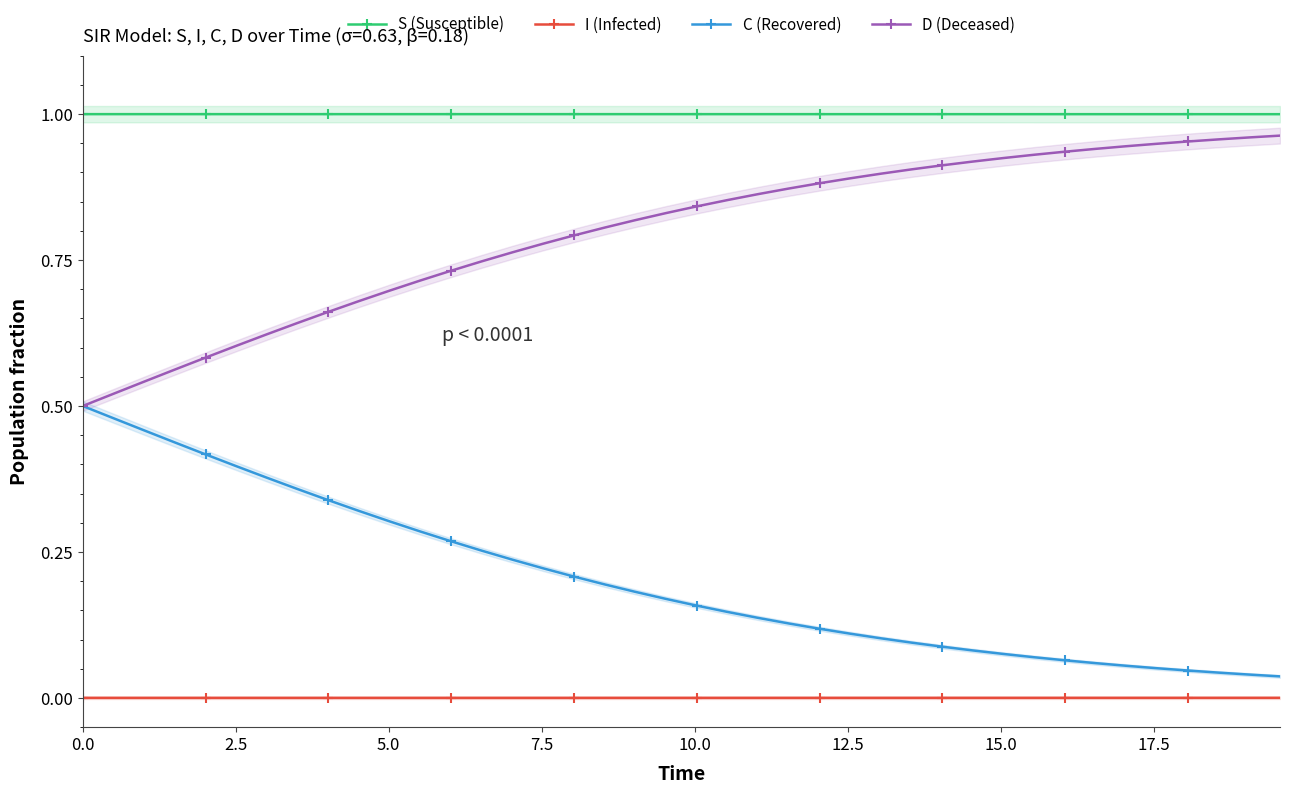

True or false: I (Infected) and C (Recovered) intersect in this chart.

False